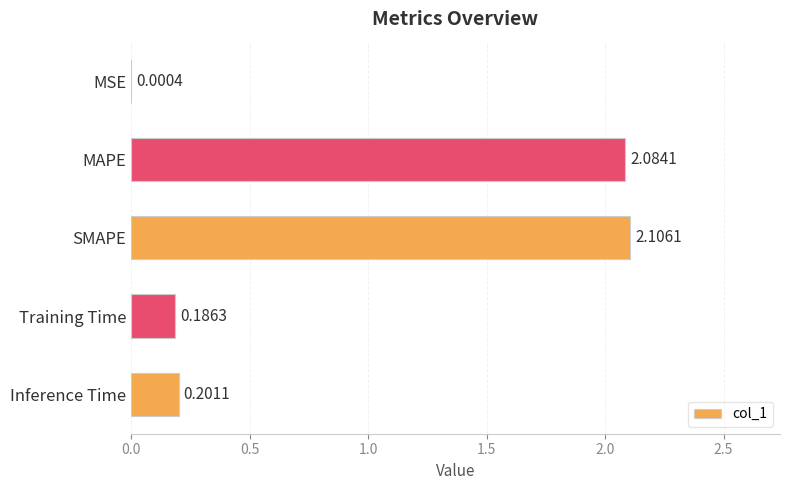

Which label corresponds to the largest value in the chart?

SMAPE